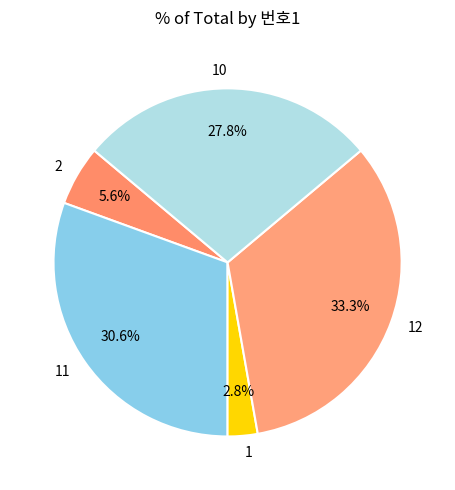

What is the ratio of the value at 2 to the value at 1?

2.0